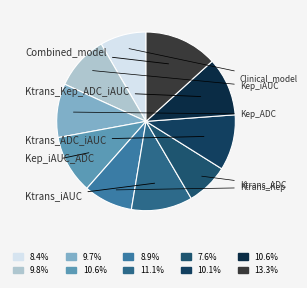

Combined, what portion of the pie is Kep_ADC and Ktrans_Kep?

18.6%